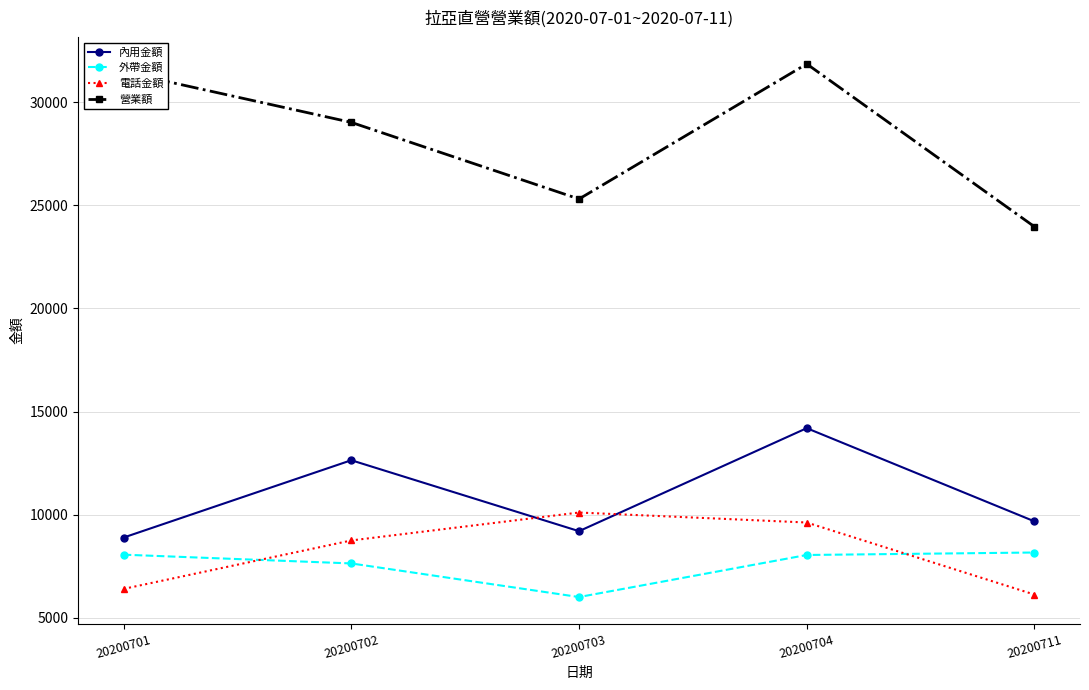

The 外帶金額 series shows 1687 at 20200711. True or false?

False